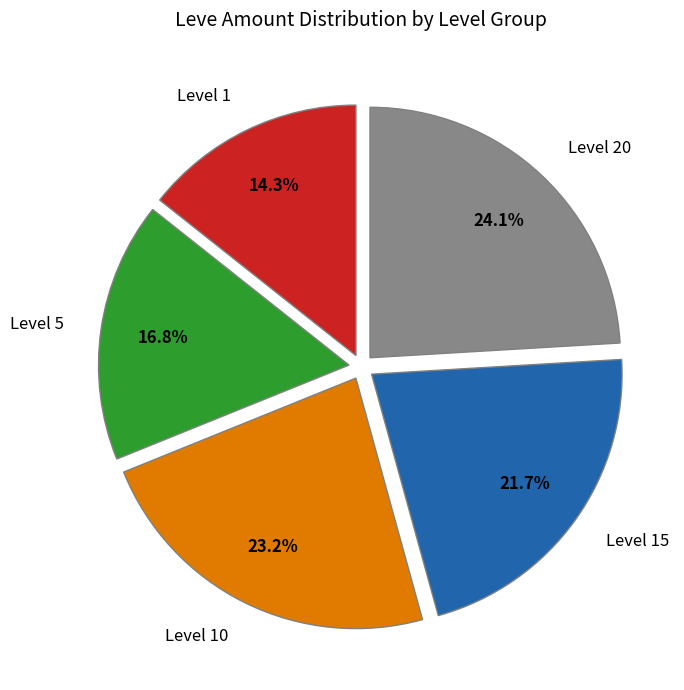

Count the number of slices in the pie.

5